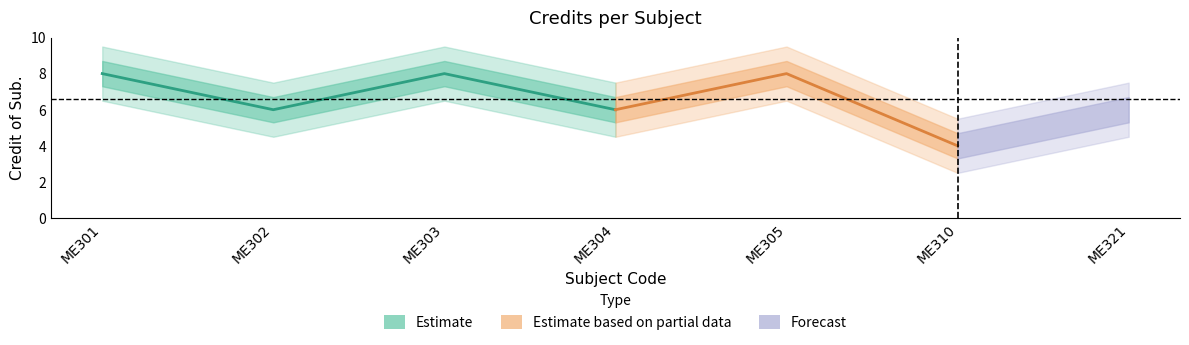

True or false: there are more than 1 points higher than both neighbors.

True